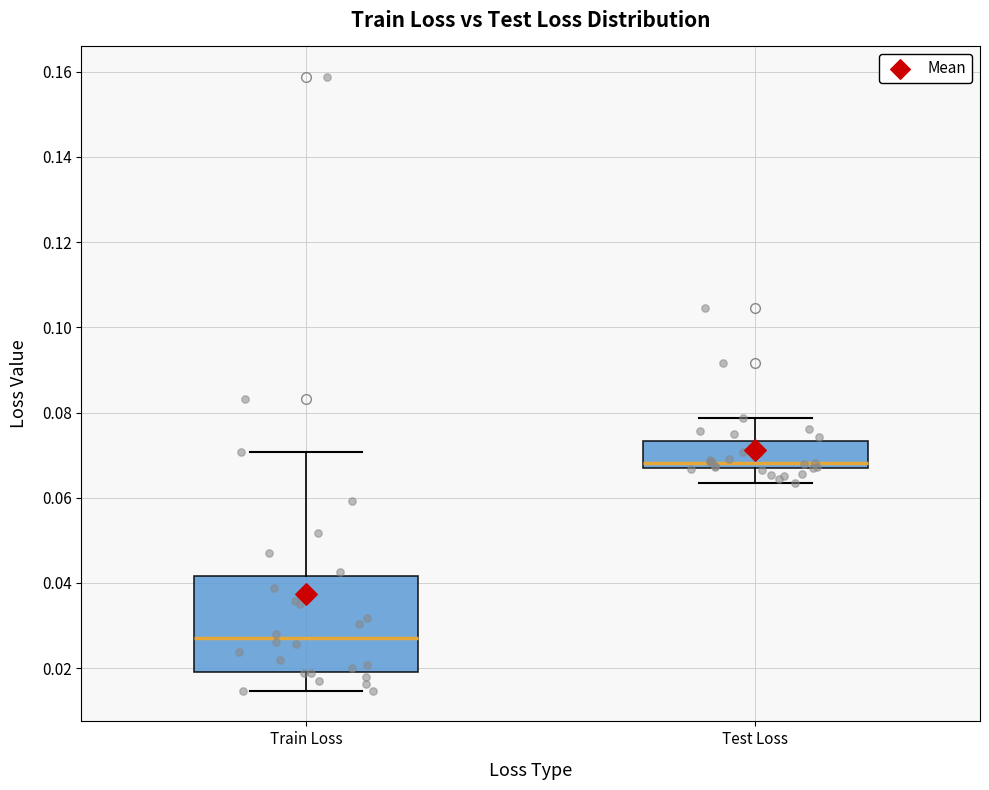

Reading left to right, read every box against the y-axis: the position of its median line, the range the box covers, and the ends of its whiskers. The values are not printed on the chart, so give them approximately, as read against the axis.

Train Loss: median 0.028, box 0.020 to 0.042, whiskers 0.014 to 0.070
Test Loss: median 0.068, box 0.066 to 0.074, whiskers 0.064 to 0.078